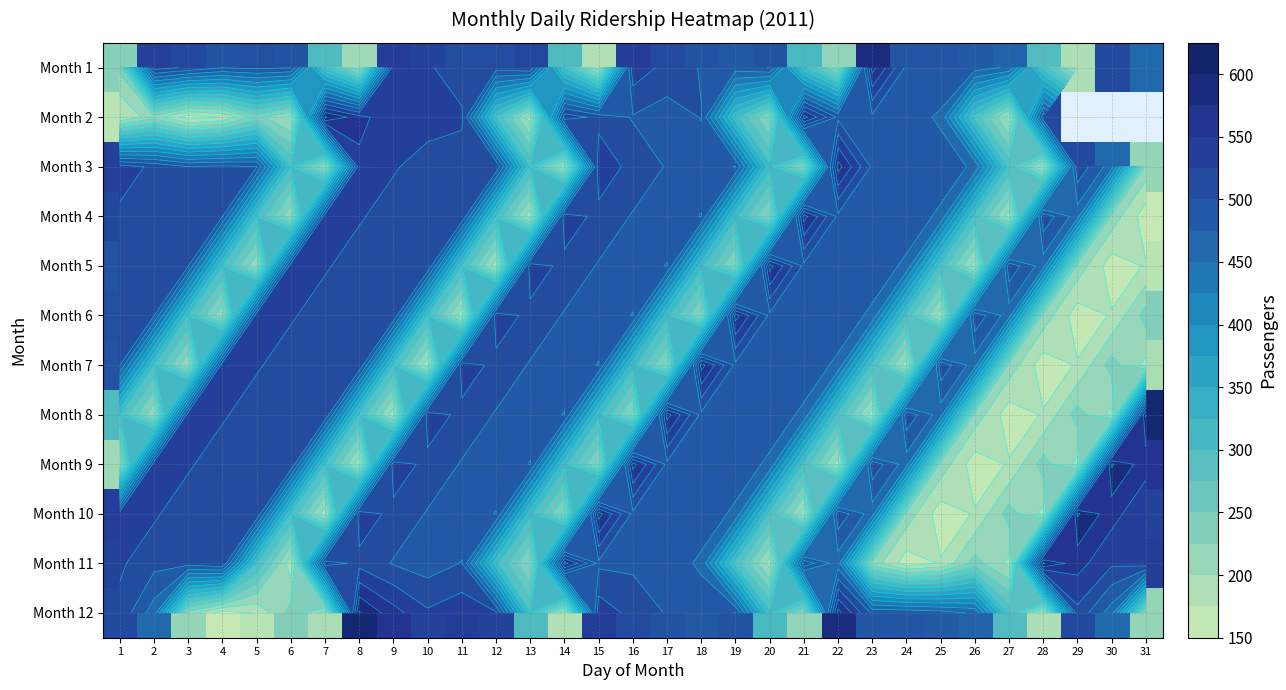

How many distinct data groups are displayed?

12